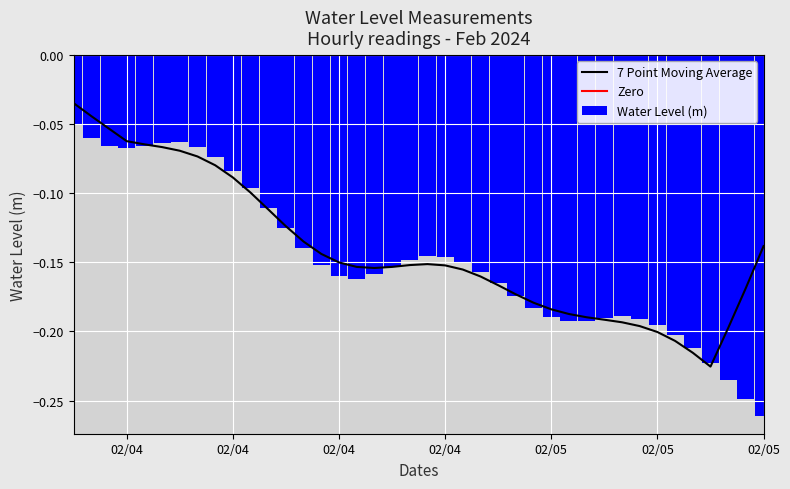

Which category has the highest value across all series?

2024-02-04 00:00:00